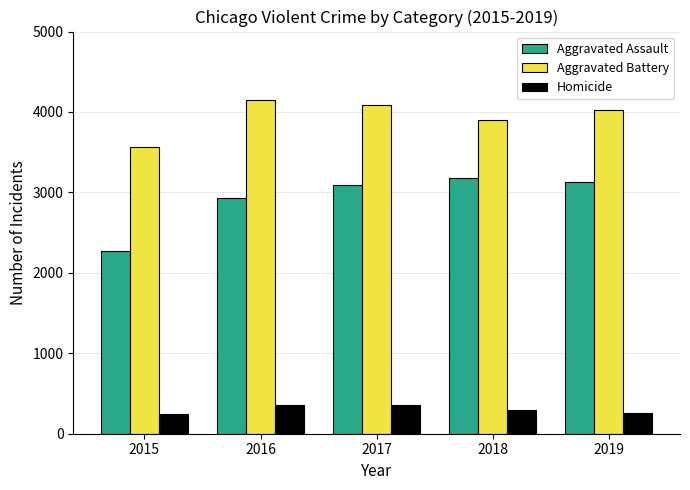

Between 2015 and 2016, which series saw the biggest shift?

Aggravated Assault